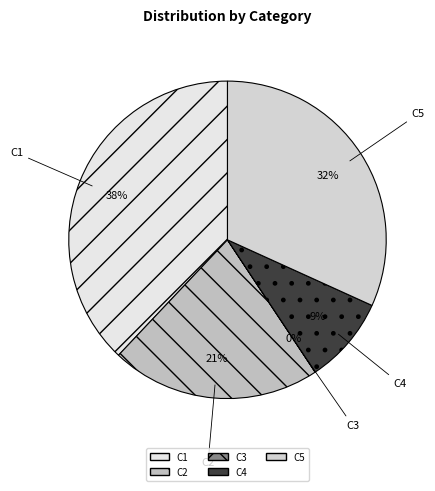

To the nearest percent, what portion does C1 represent?

38%